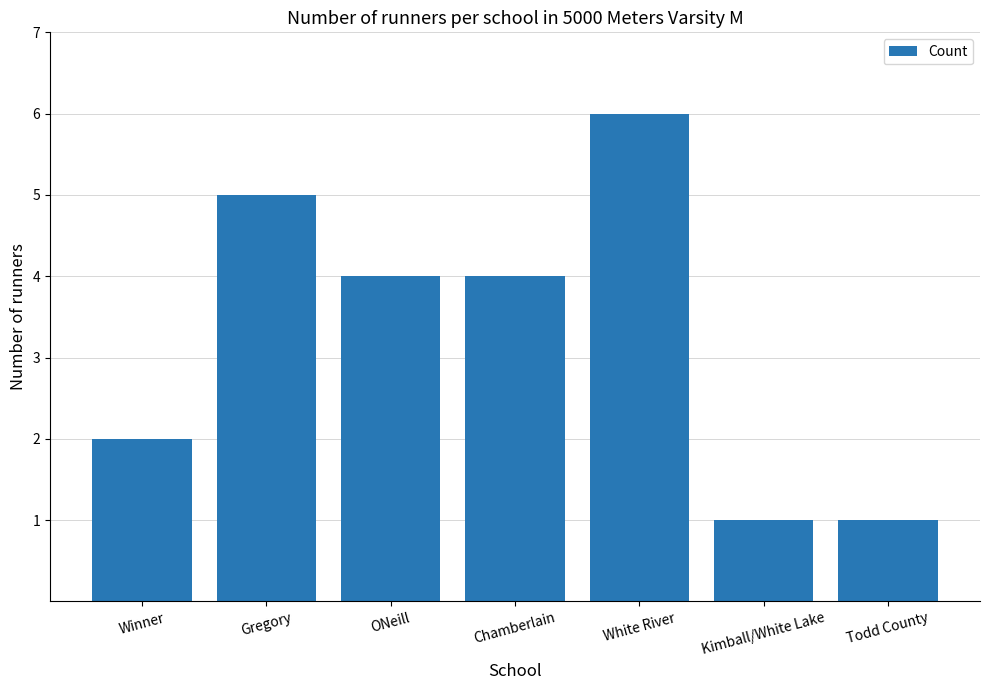

What is the maximum value shown in the chart?

6